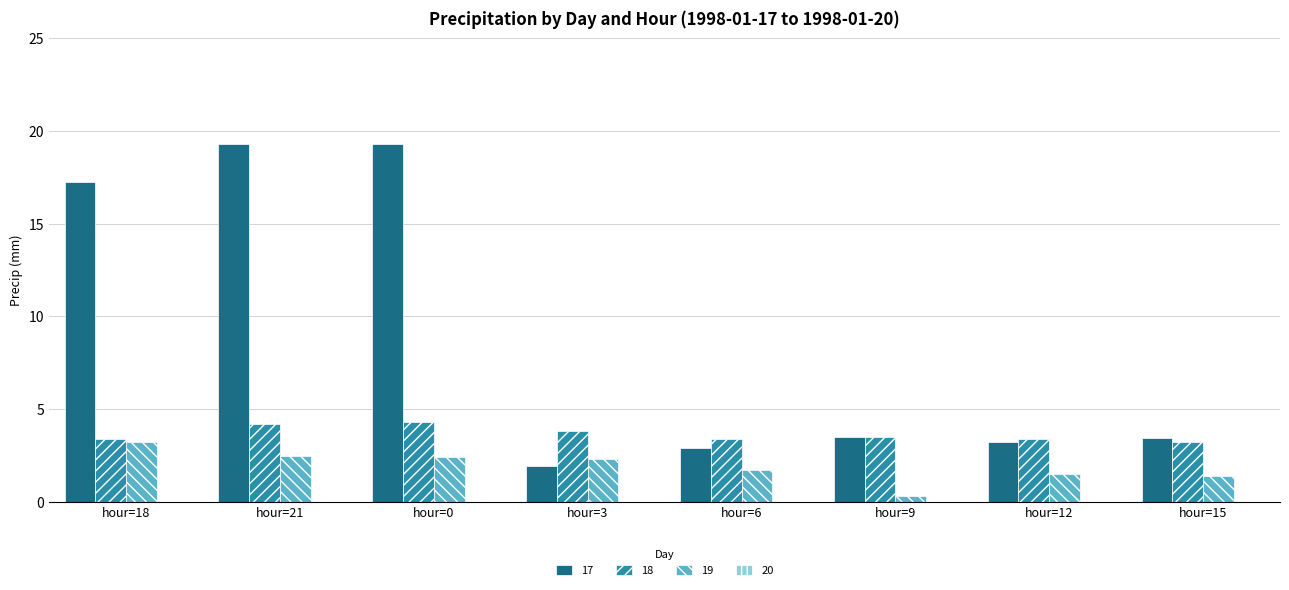

The 18 series shows 4.3 at hour=0. True or false?

True